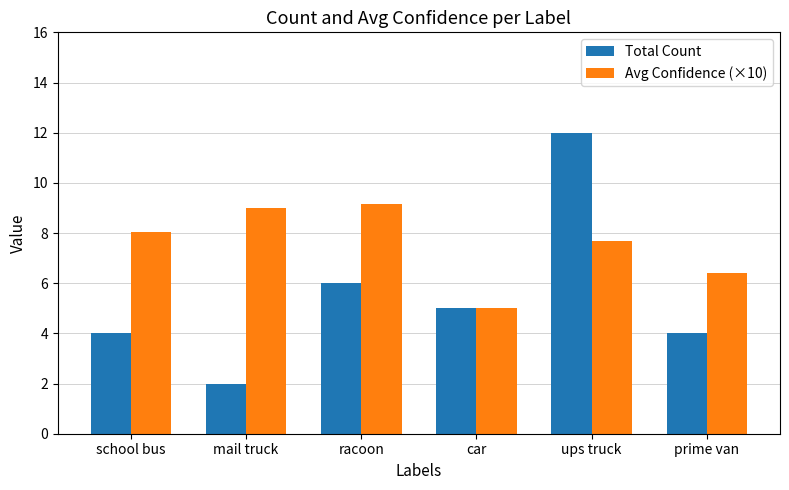

Reading left to right, list all the values displayed in this chart.

Total Count: school bus=4.0	mail truck=2.0	racoon=6.0	car=5.0	ups truck=12.0	prime van=4.0
Avg Confidence (×10): school bus=8.1	mail truck=9.0	racoon=9.2	car=5.0	ups truck=7.7	prime van=6.4